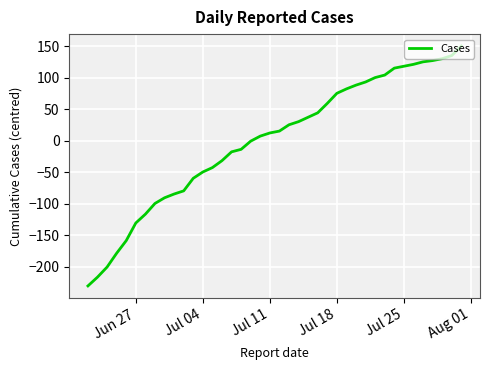

What is the difference between the maximum and minimum values?

381.0